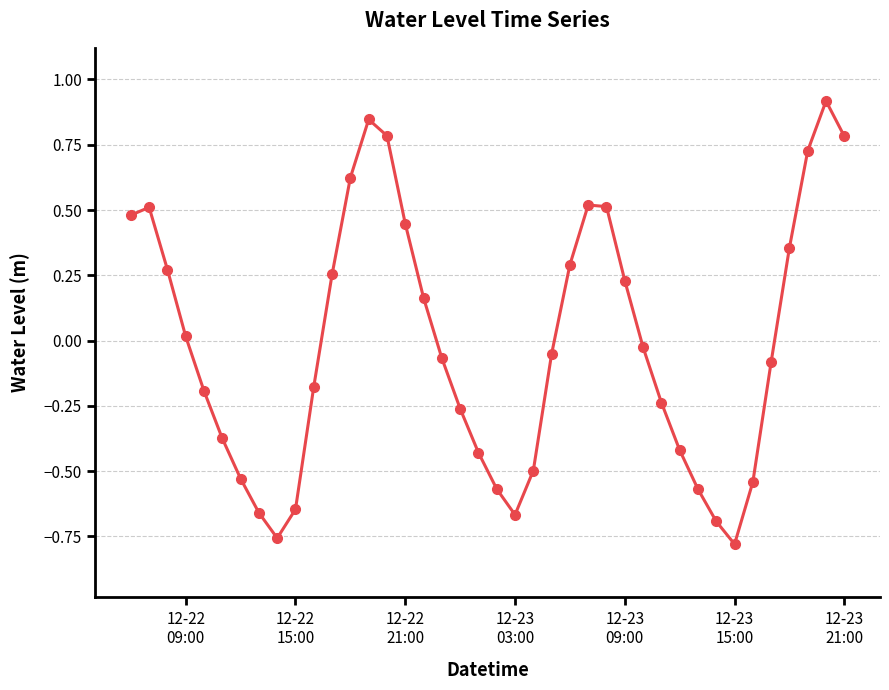

Does the chart display data point markers on the line(s)?

No